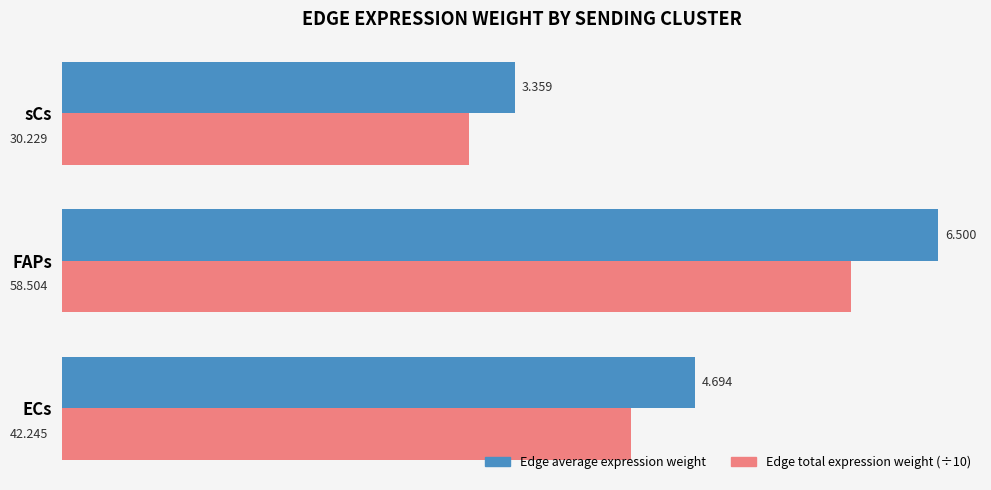

At which category does the chart reach its minimum across all series?

sCs